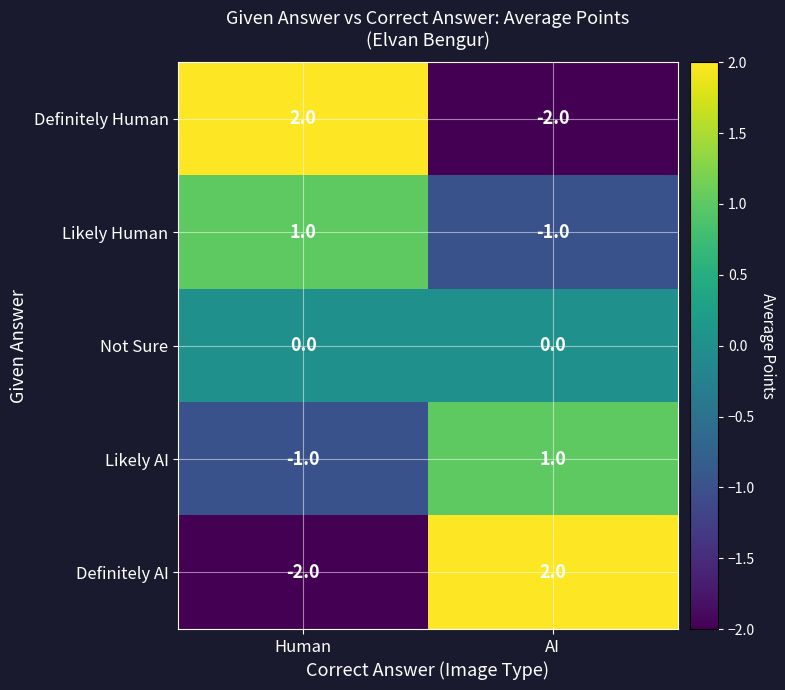

At how many categories does at least one series exceed 0?

2